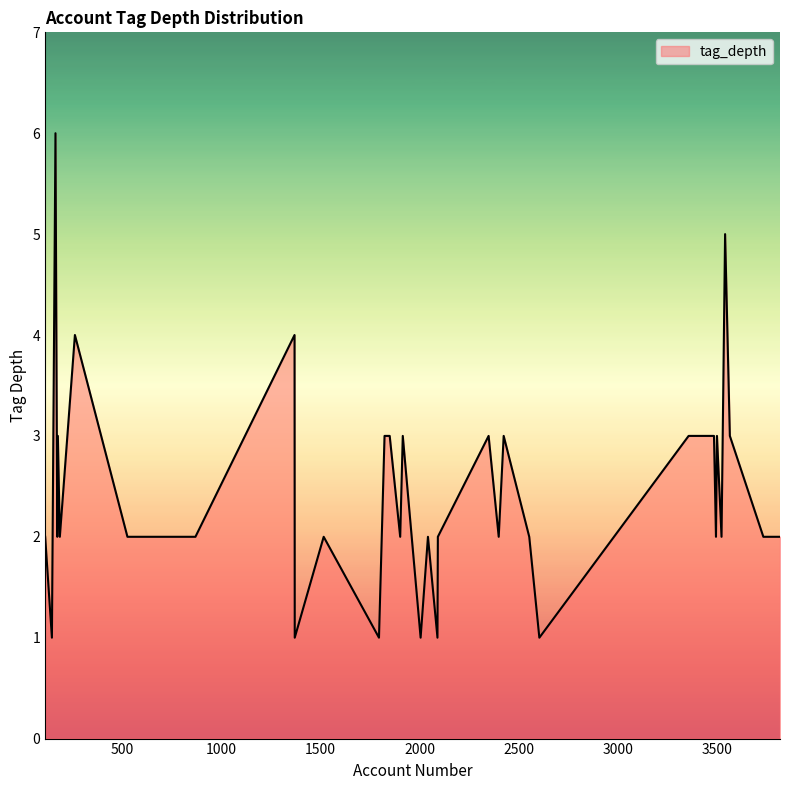

What is the difference between the maximum and minimum values?

5